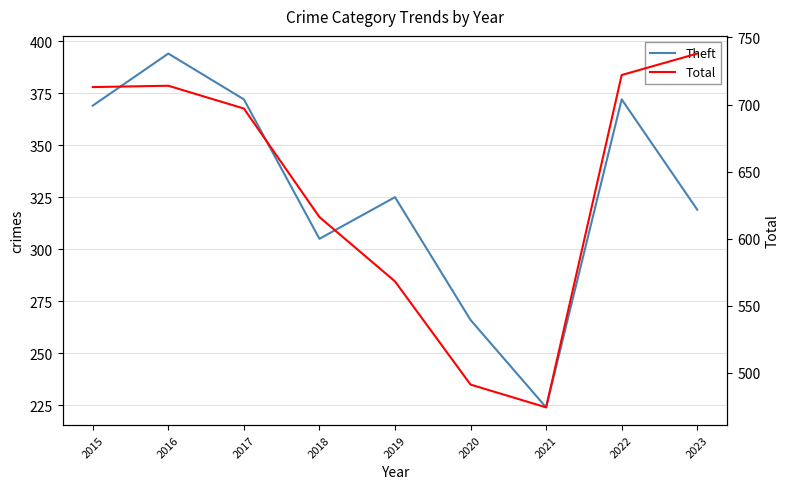

What is the difference between the maximum and minimum values in the Total series?

264